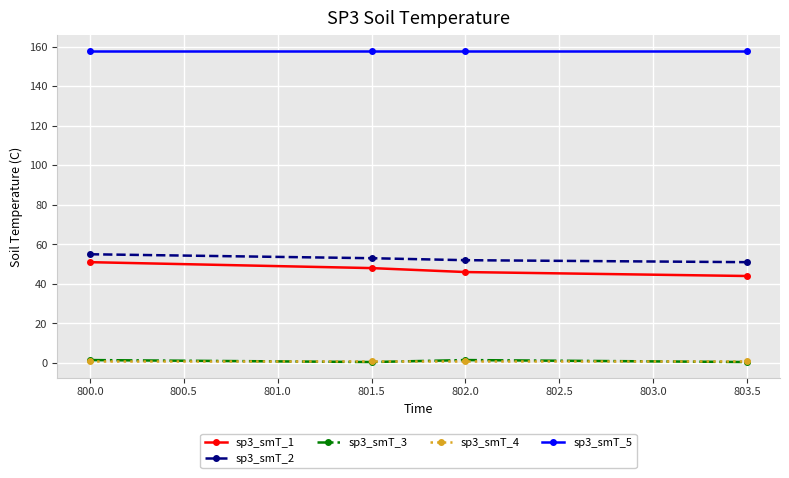

What are all the series names shown in the legend?

sp3_smT_1, sp3_smT_2, sp3_smT_3, sp3_smT_4, sp3_smT_5